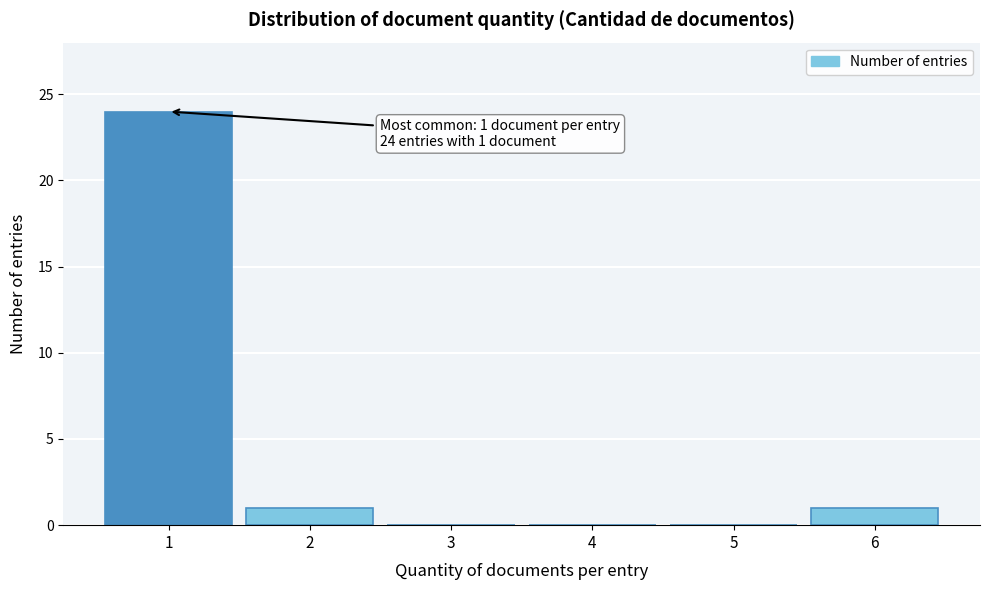

Reading left to right, transcribe all the data shown in this chart.

1=24	2=1	3=0	4=0	5=0	6=1